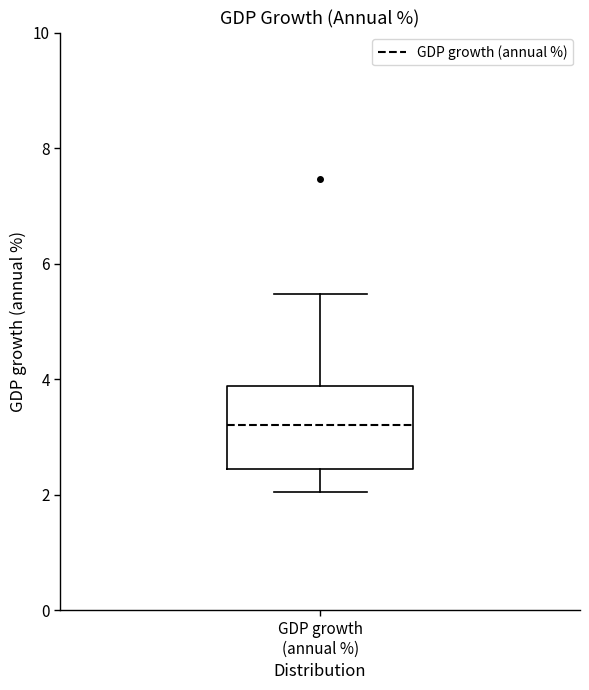

Read this box plot against the y-axis: the position of the median line, the range covered by the box, and the ends of both whiskers. The values are not printed on the chart, so give them approximately, as read against the axis.

median 3.2, box 2.4 to 3.8, whiskers 2.0 to 5.4